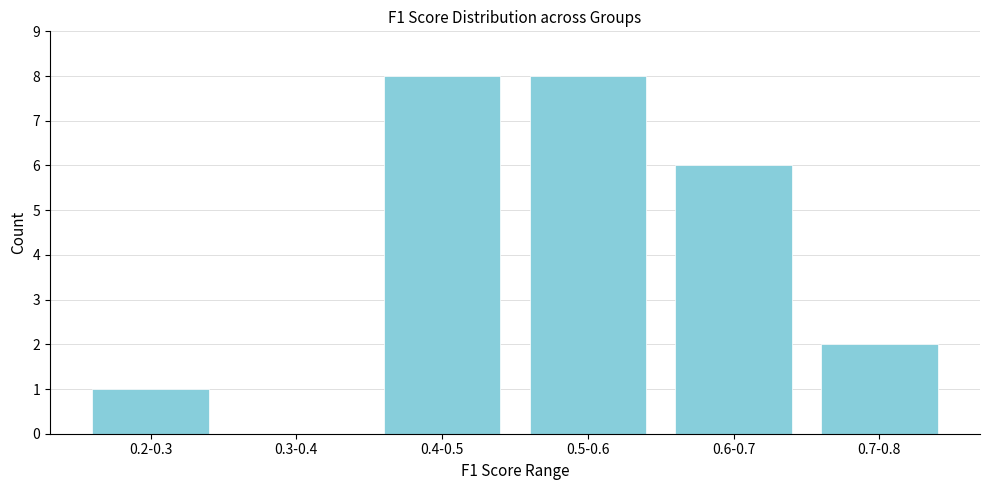

Reading left to right, list all the values displayed in this chart.

0.2-0.3=1	0.3-0.4=0	0.4-0.5=8	0.5-0.6=8	0.6-0.7=6	0.7-0.8=2